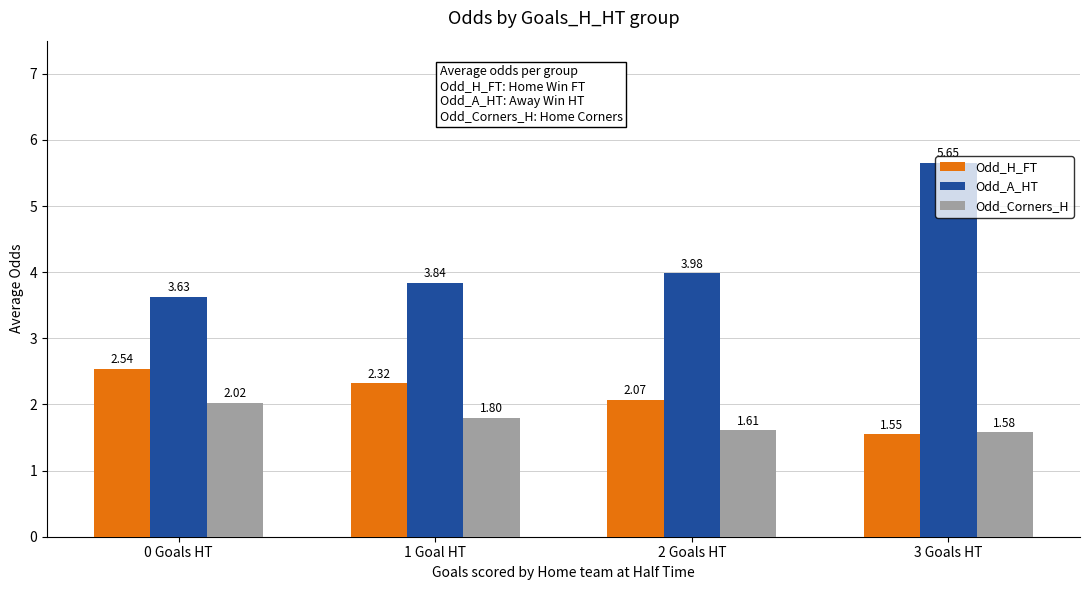

What are all the series names shown in the legend?

Odd_H_FT, Odd_A_HT, Odd_Corners_H